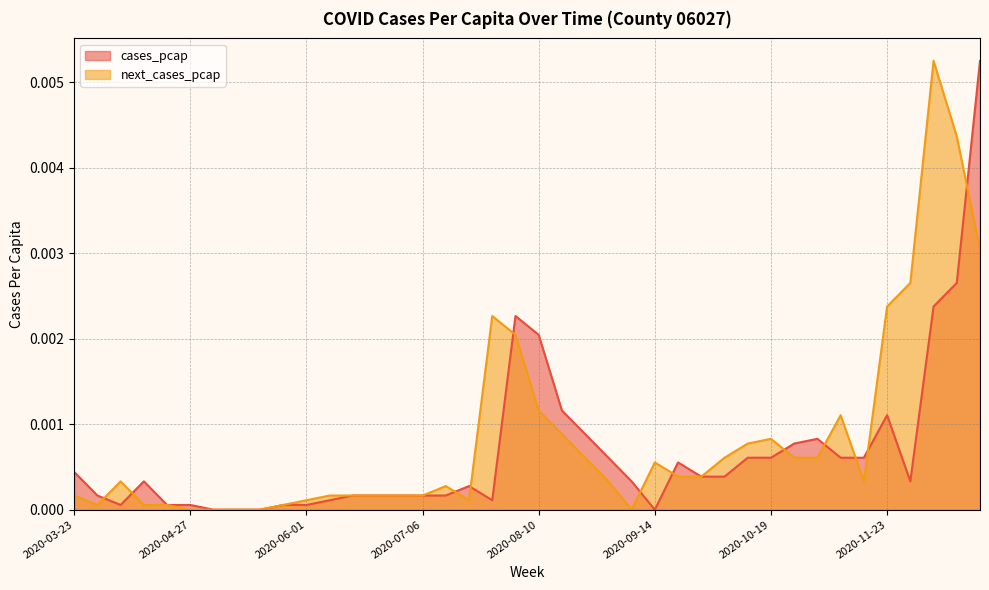

Where is cases_pcap nearest to the value 0?

2020-05-04